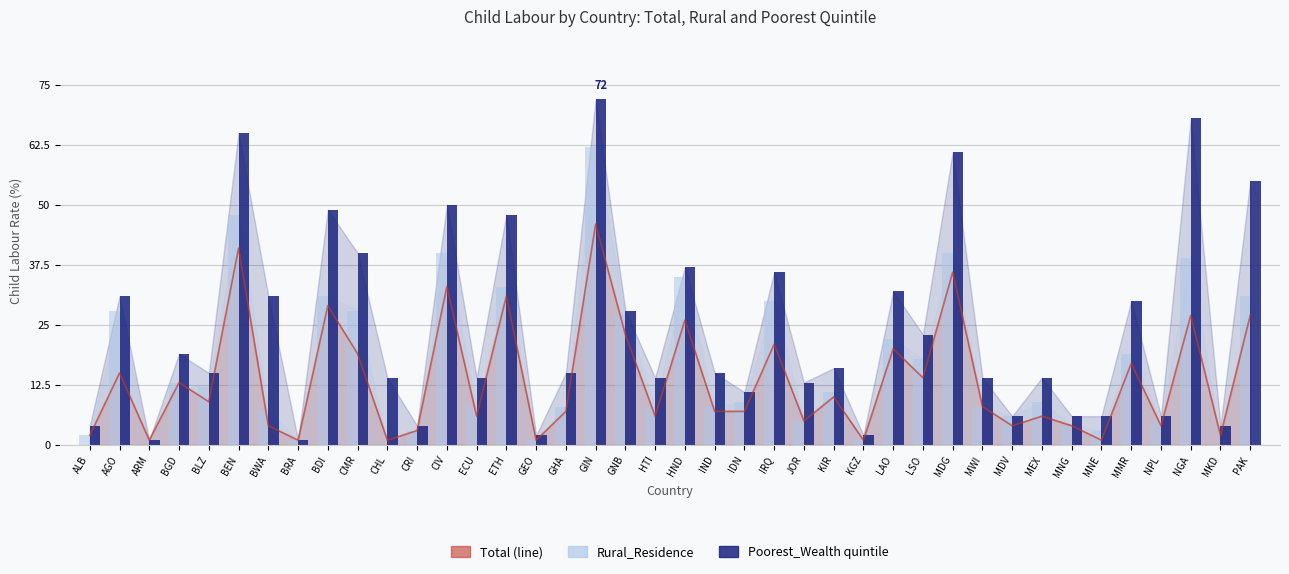

Where does the Poorest_Wealth quintile series first go above 15?

AGO